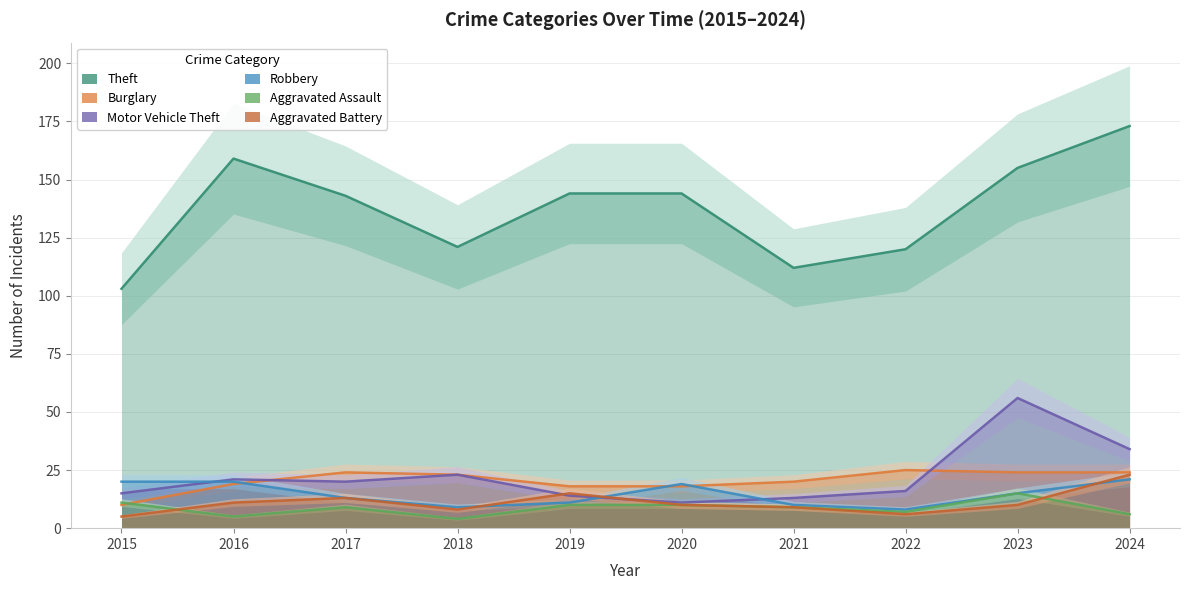

True or false: Aggravated Assault and Motor Vehicle Theft cross at least once.

False